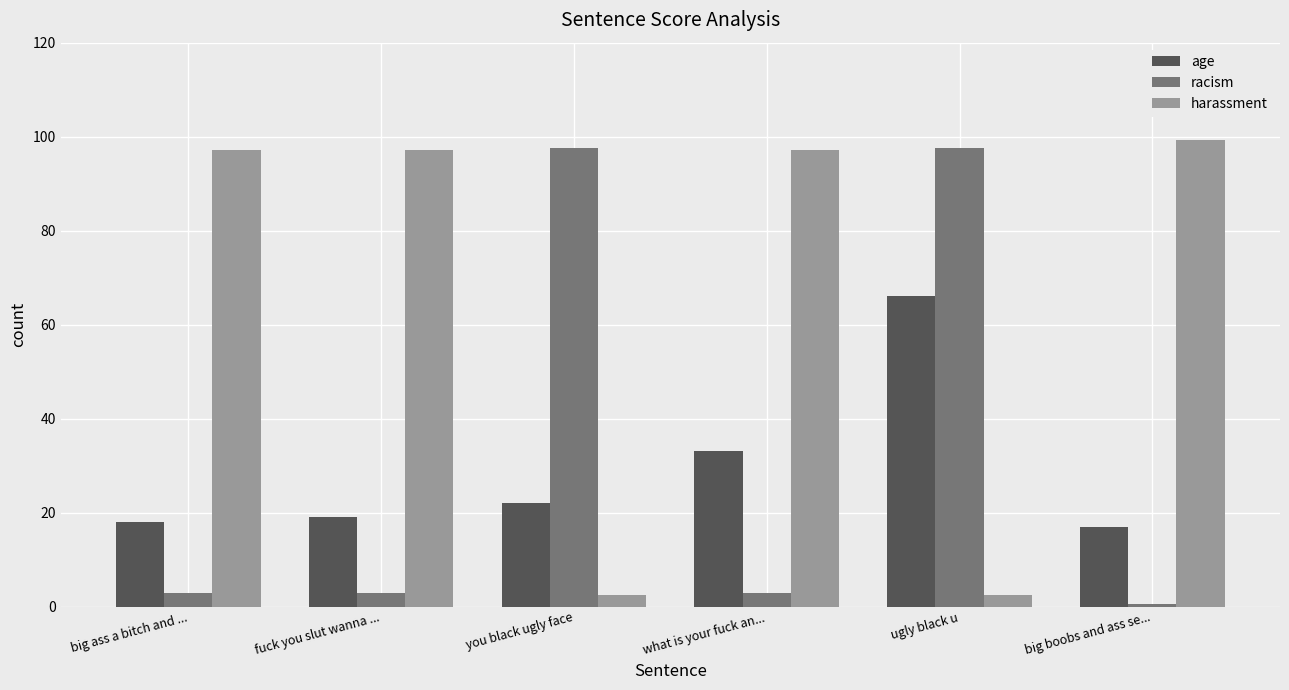

What is the label of the 2nd bar from the left?

fuck you slut wanna ...